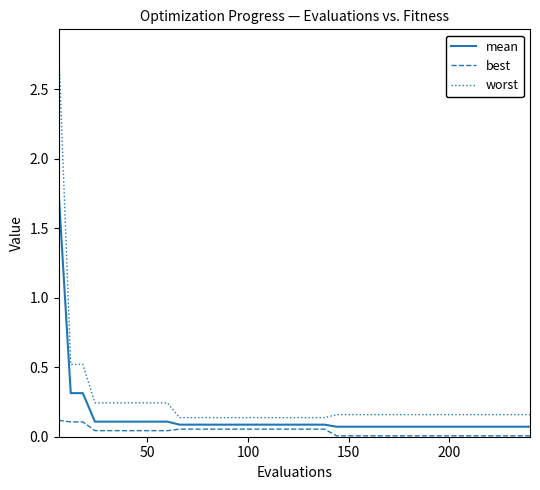

List the series in order of their overall mean, highest first.

worst, mean, best